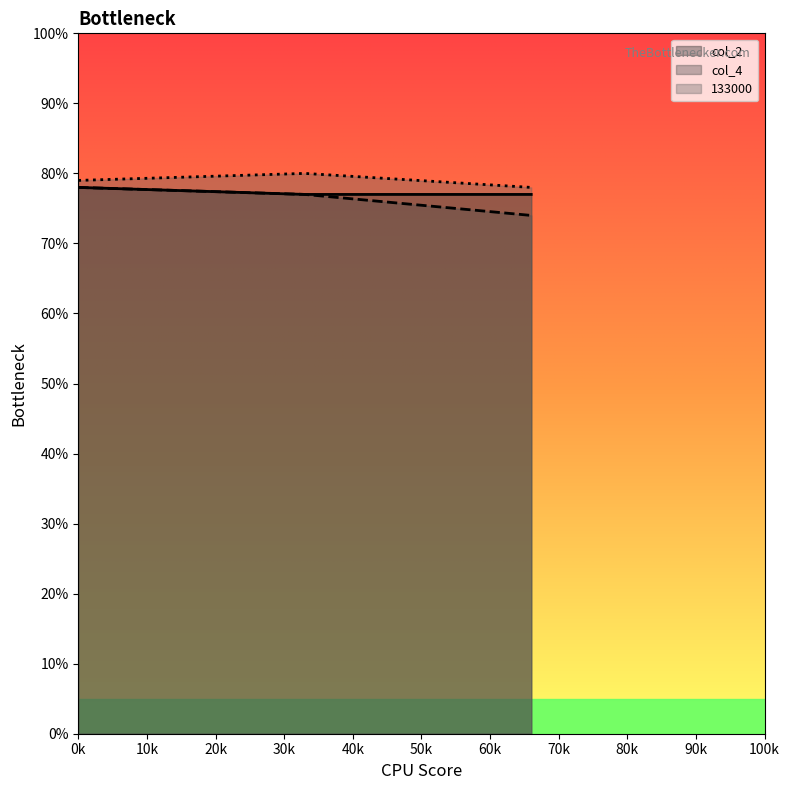

What is the value of the 133000 point at the 2nd from the left?

80